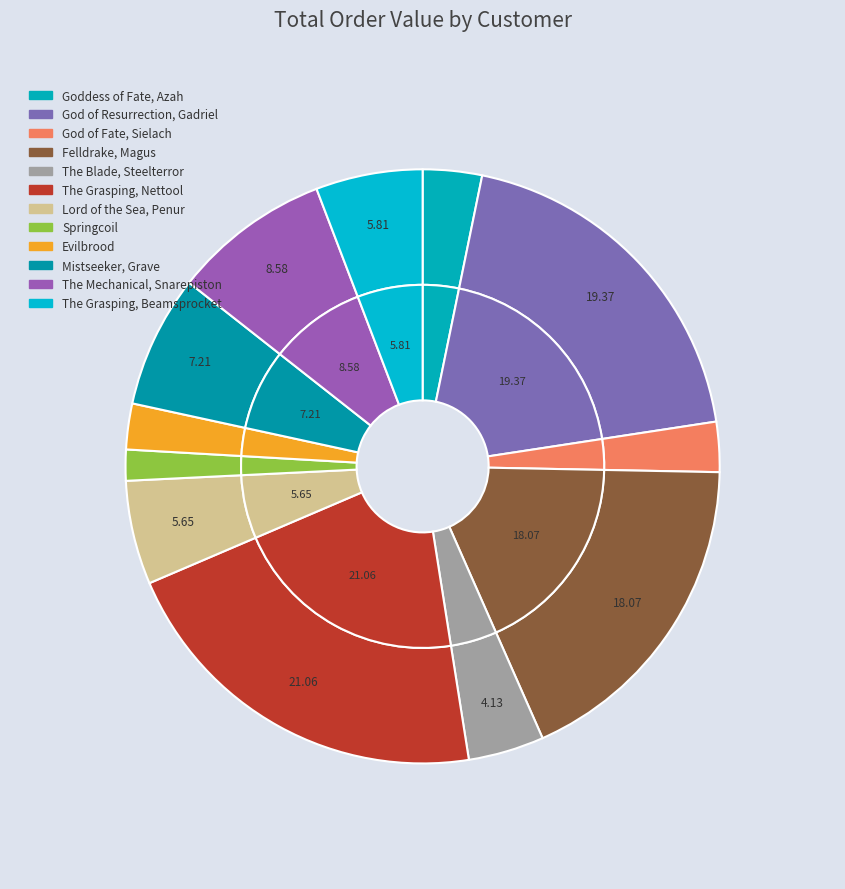

Does The Mechanical, Snarepiston account for over 50% of the chart?

No